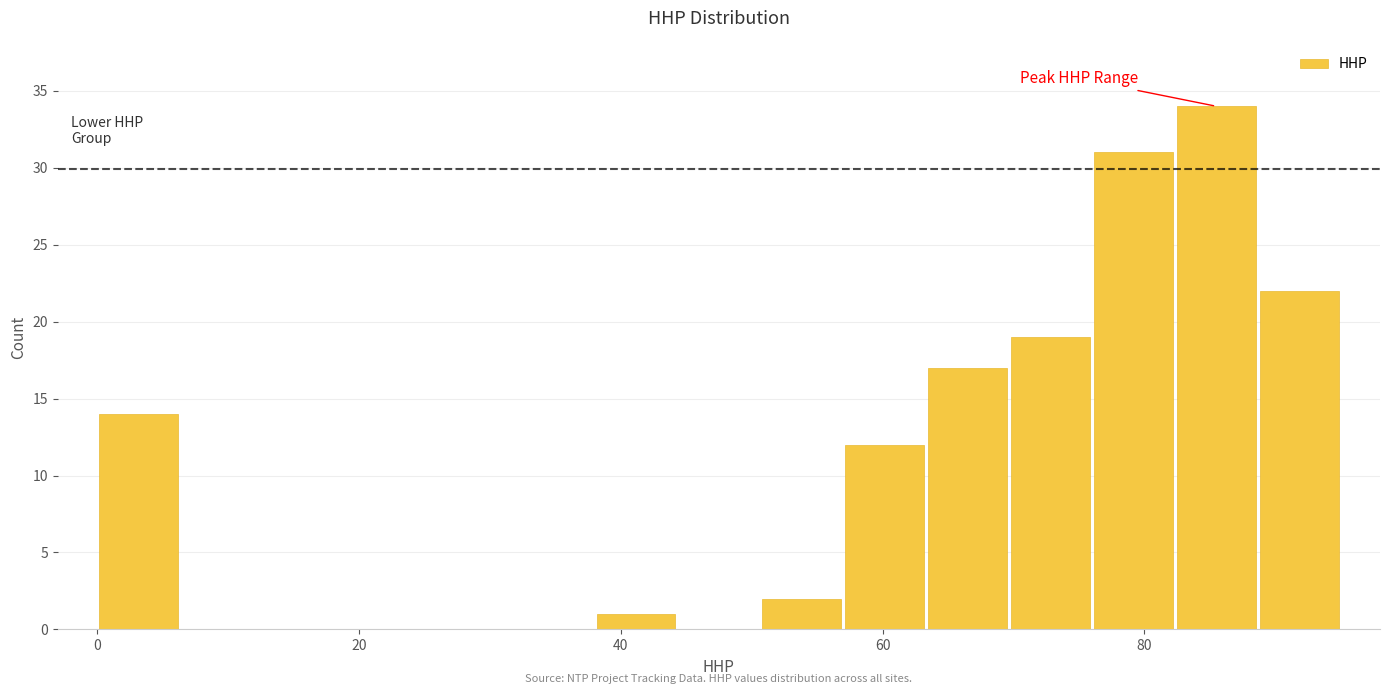

Around what value on the x-axis is the tallest bar? Give the approximate position of its centre, as read against the axis.

86